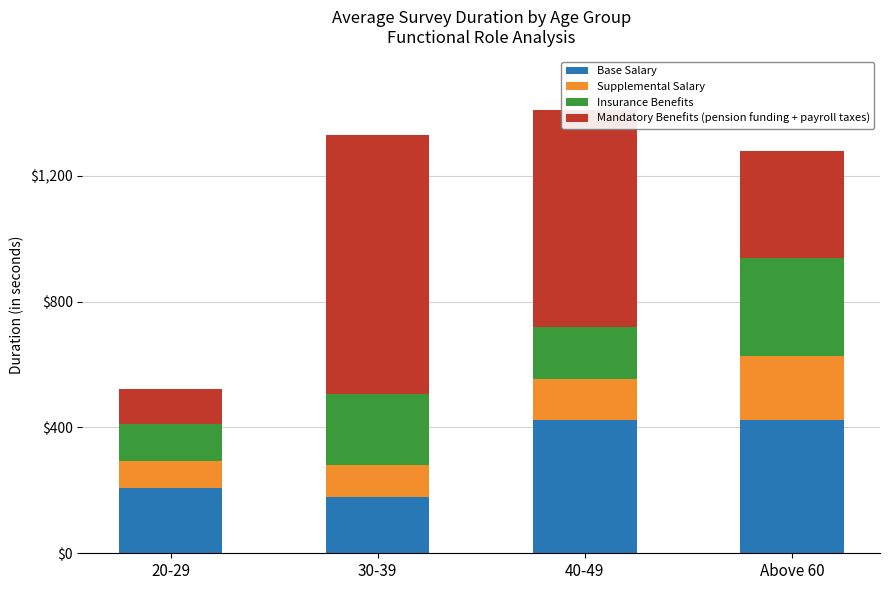

Count the number of data series in this chart.

4